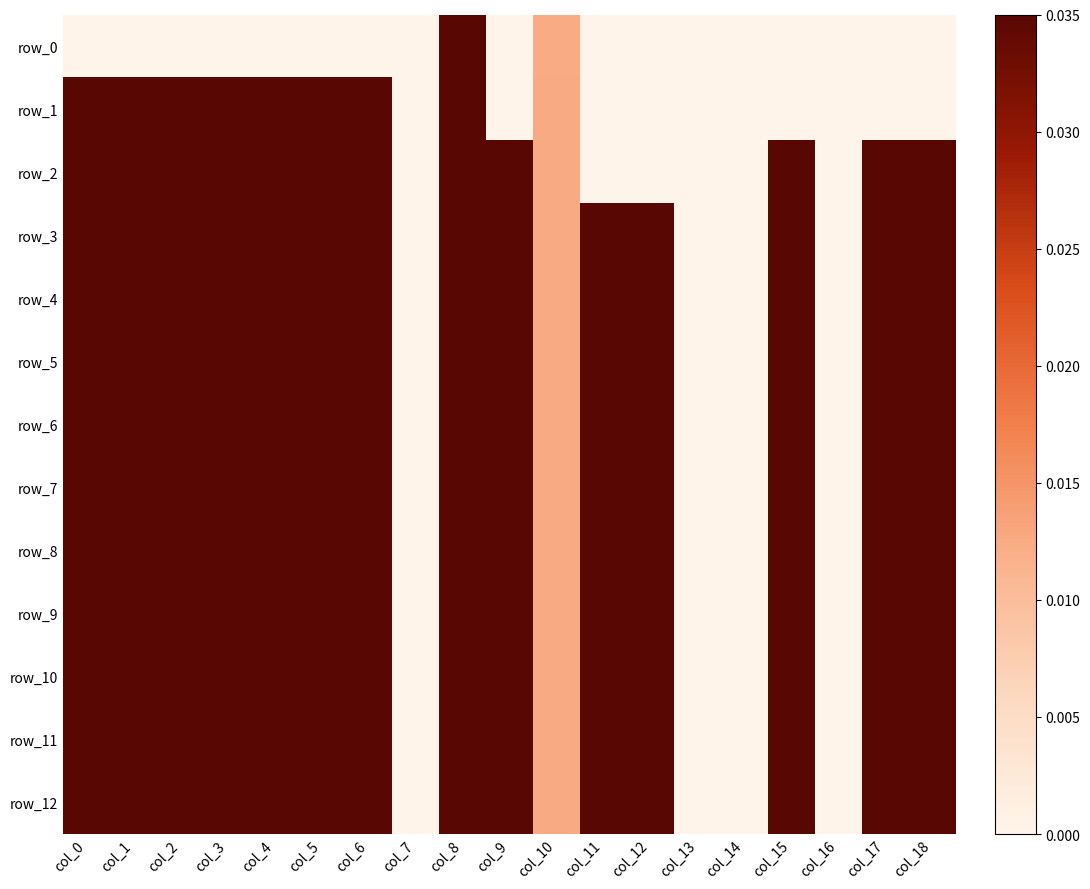

The value of row_4 at col_14 is 0.0. True or false?

True